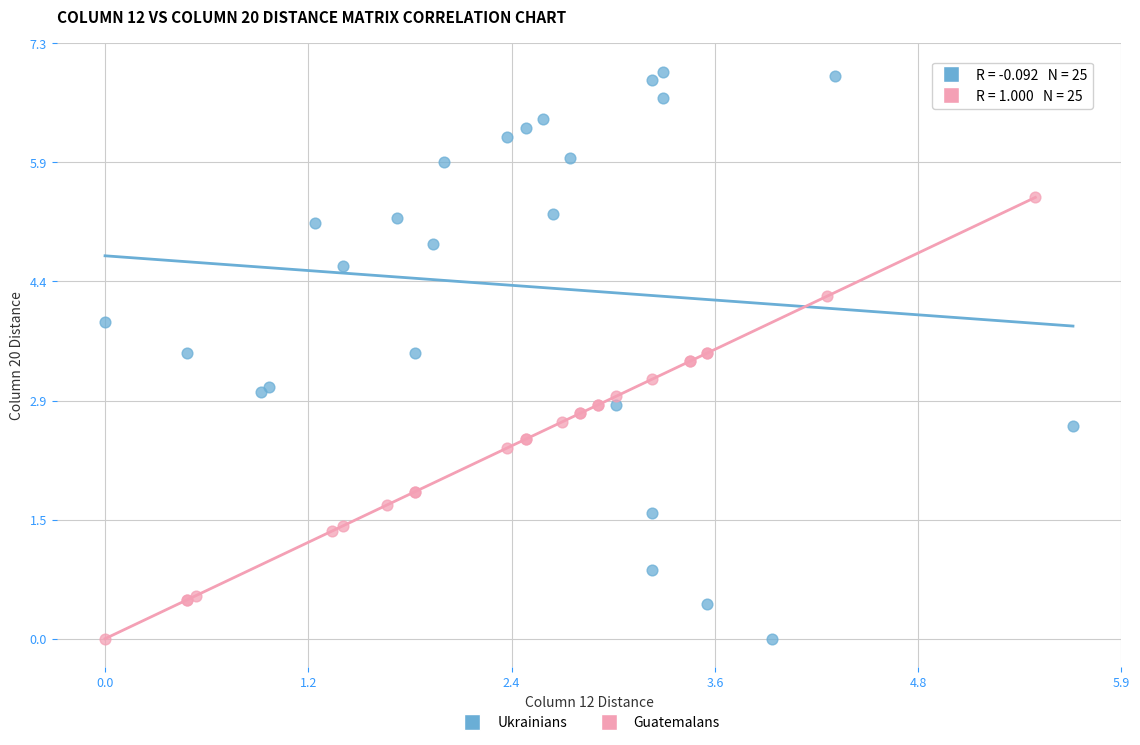

Which series has the widest spread of Y values?

Ukrainians